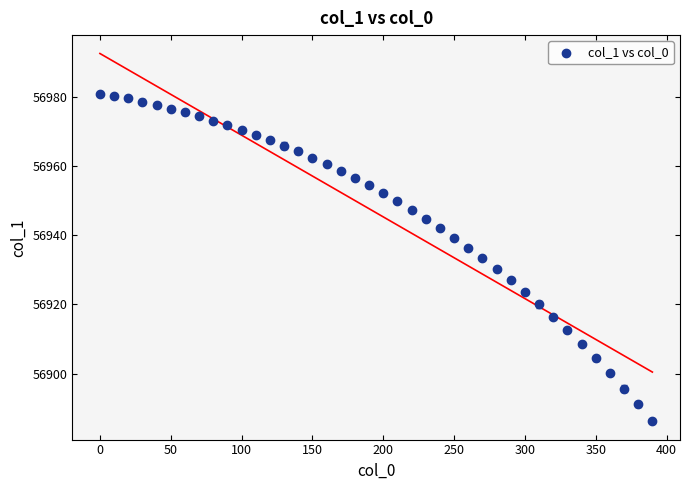

What is the range of X values (max minus min)?

390.0